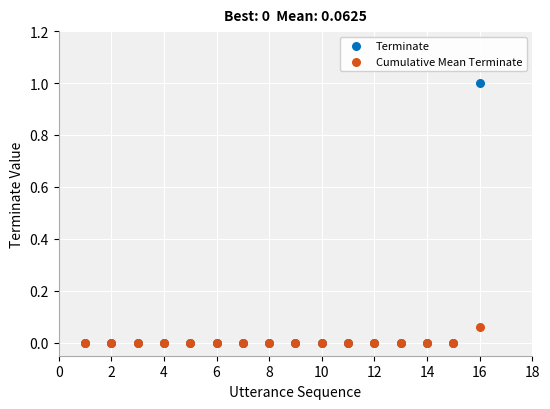

What are all the series names shown in the legend?

Terminate, Cumulative Mean Terminate